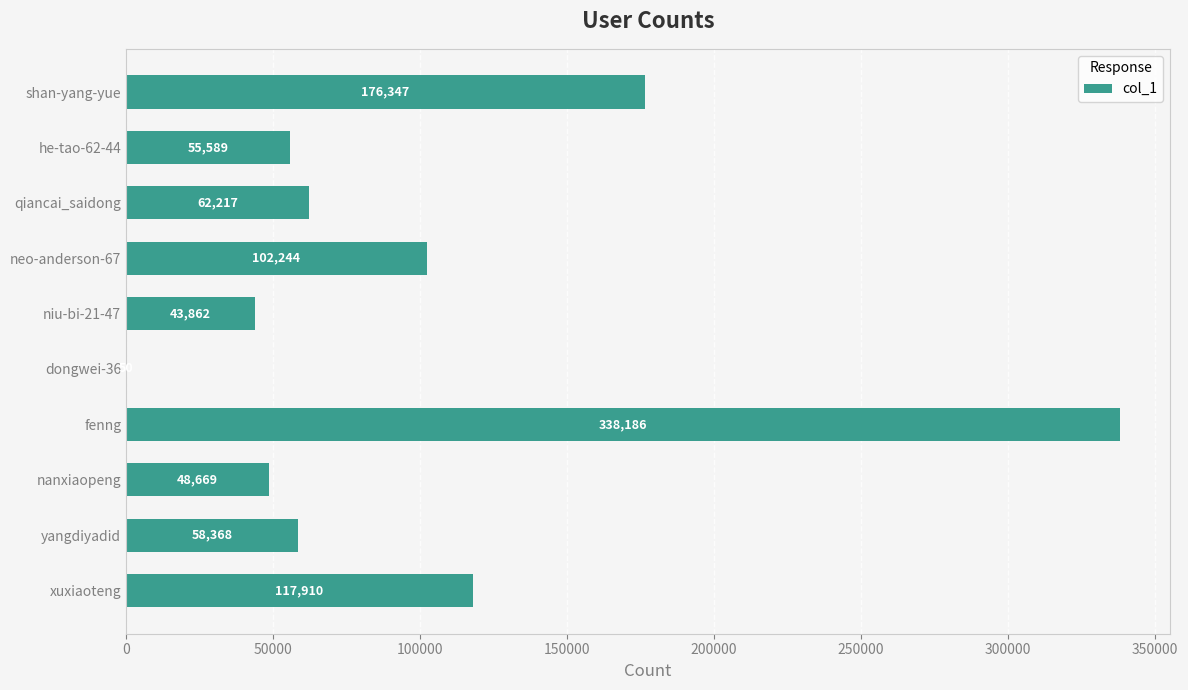

Are the bars horizontal?

Yes